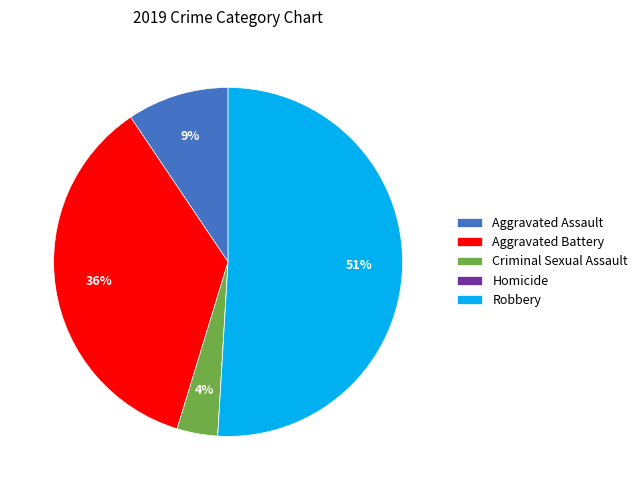

True or false: Aggravated Assault accounts for 9% of the total.

True